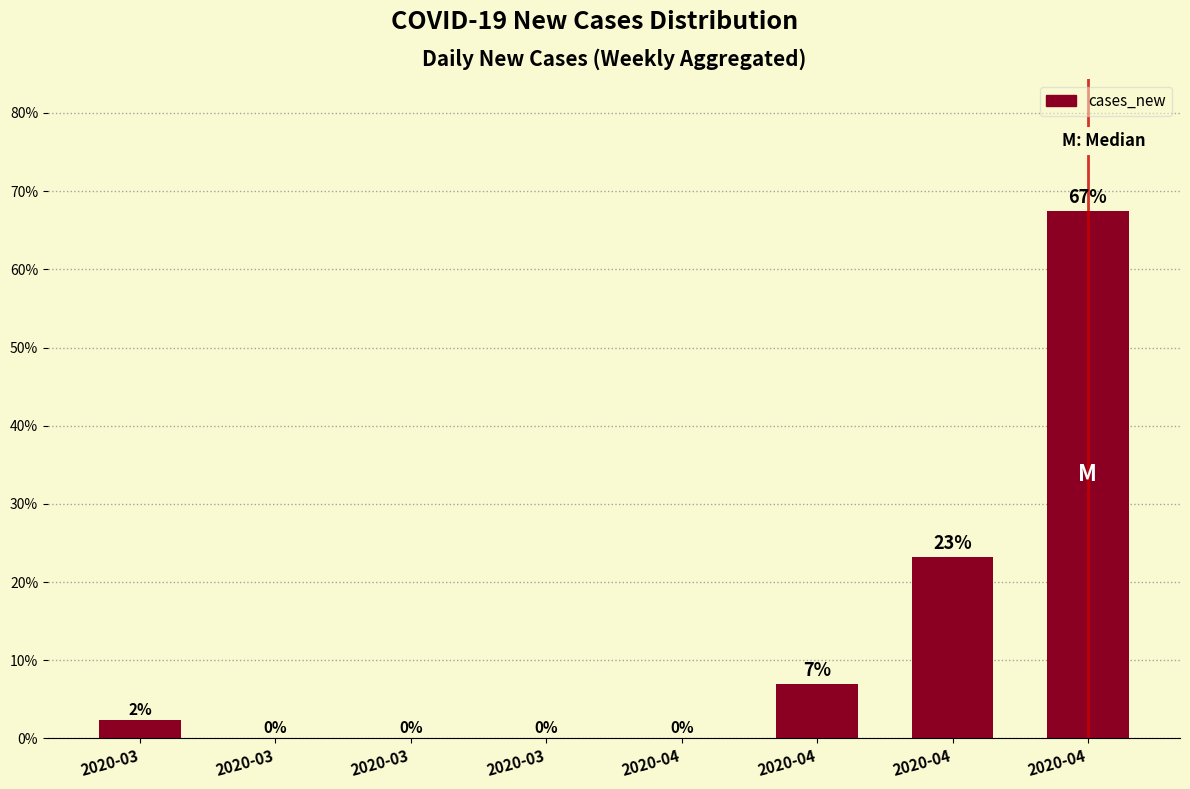

List the labels in order of value, smallest first.

2020-03, 2020-03, 2020-03, 2020-04, 2020-03, 2020-04, 2020-04, 2020-04